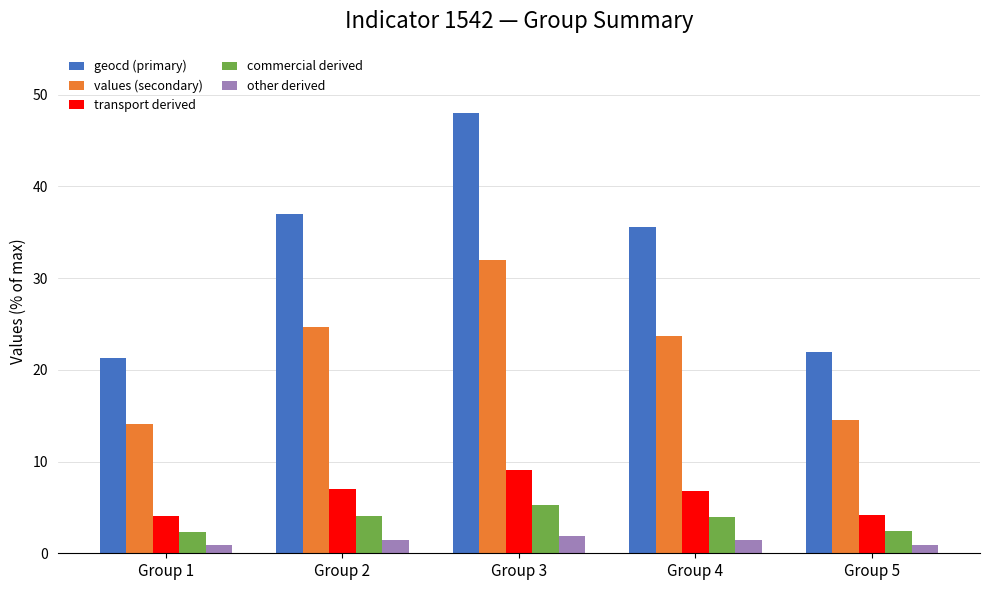

What is the average value of the transport derived series?

6.2